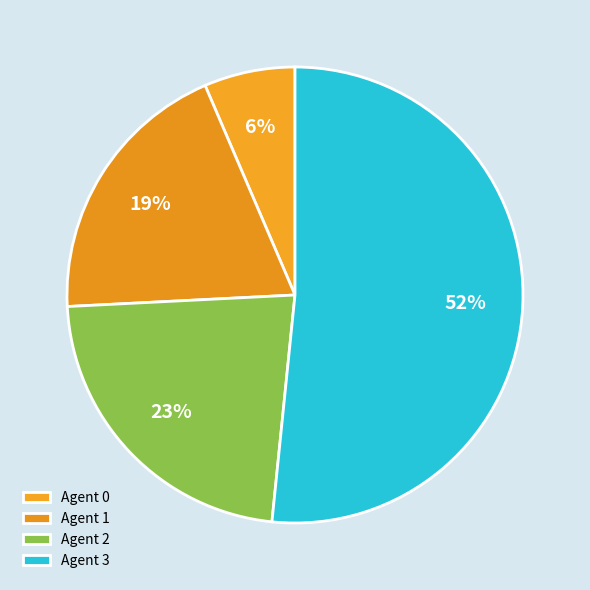

Which slice is the largest?

3